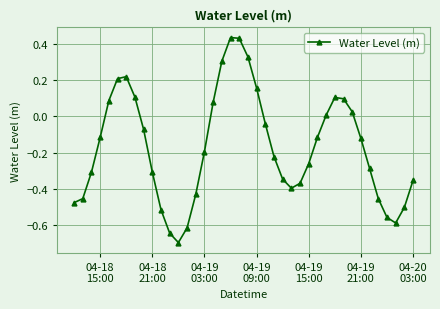

How many points are higher than both their immediate neighbors (excluding endpoints)?

3